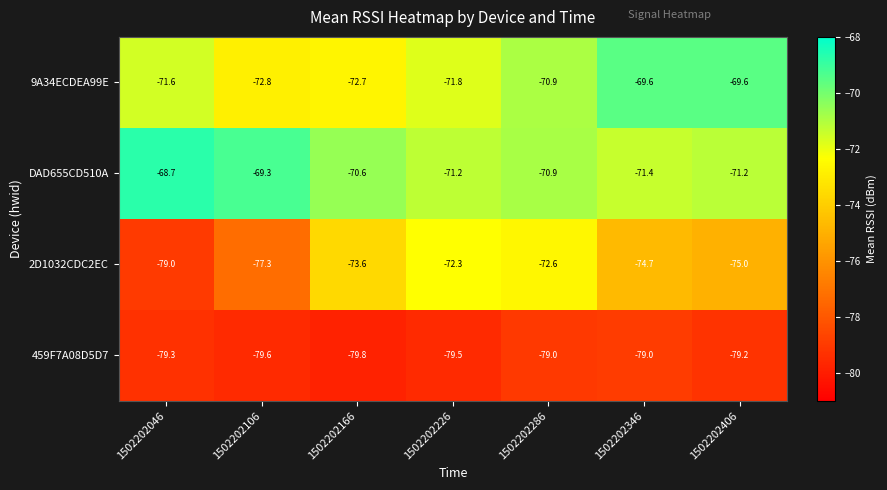

What is the highest value of the DAD655CD510A series?

-68.7